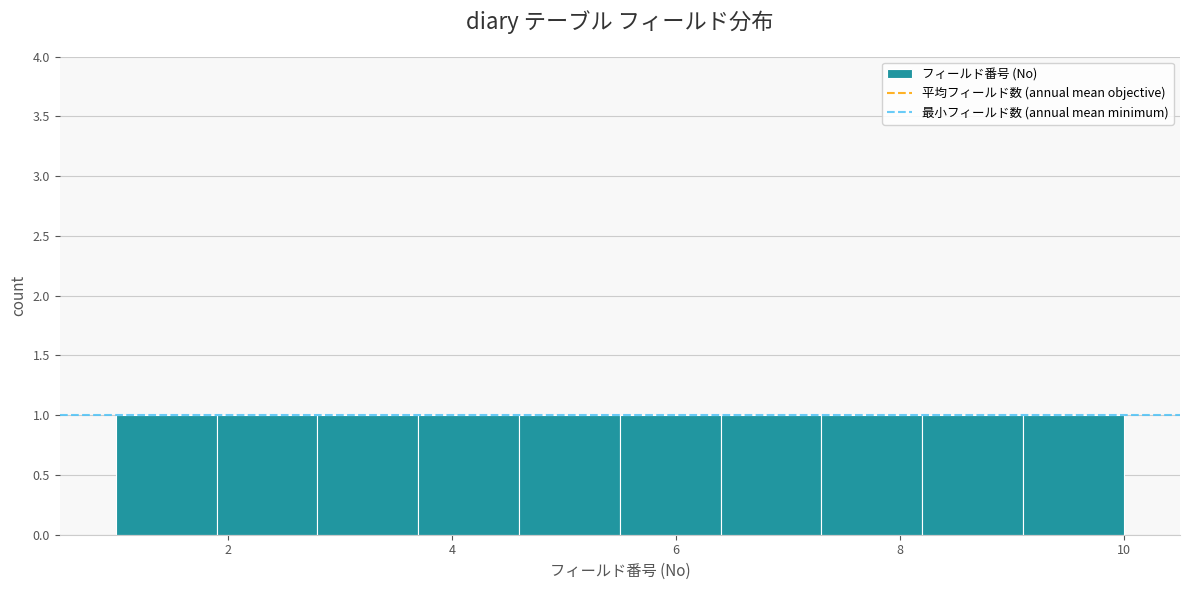

Reading left to right, list every bar in this chart as the range it spans on the x-axis followed by its height. Neither the bar edges nor the heights are printed on the chart, so give them approximately, as read against the axes.

1.0 to 1.9: 1
1.9 to 2.8: 1
2.8 to 3.7: 1
3.7 to 4.6: 1
4.6 to 5.5: 1
5.5 to 6.4: 1
6.4 to 7.3: 1
7.3 to 8.2: 1
8.2 to 9.1: 1
9.1 to 10.0: 1